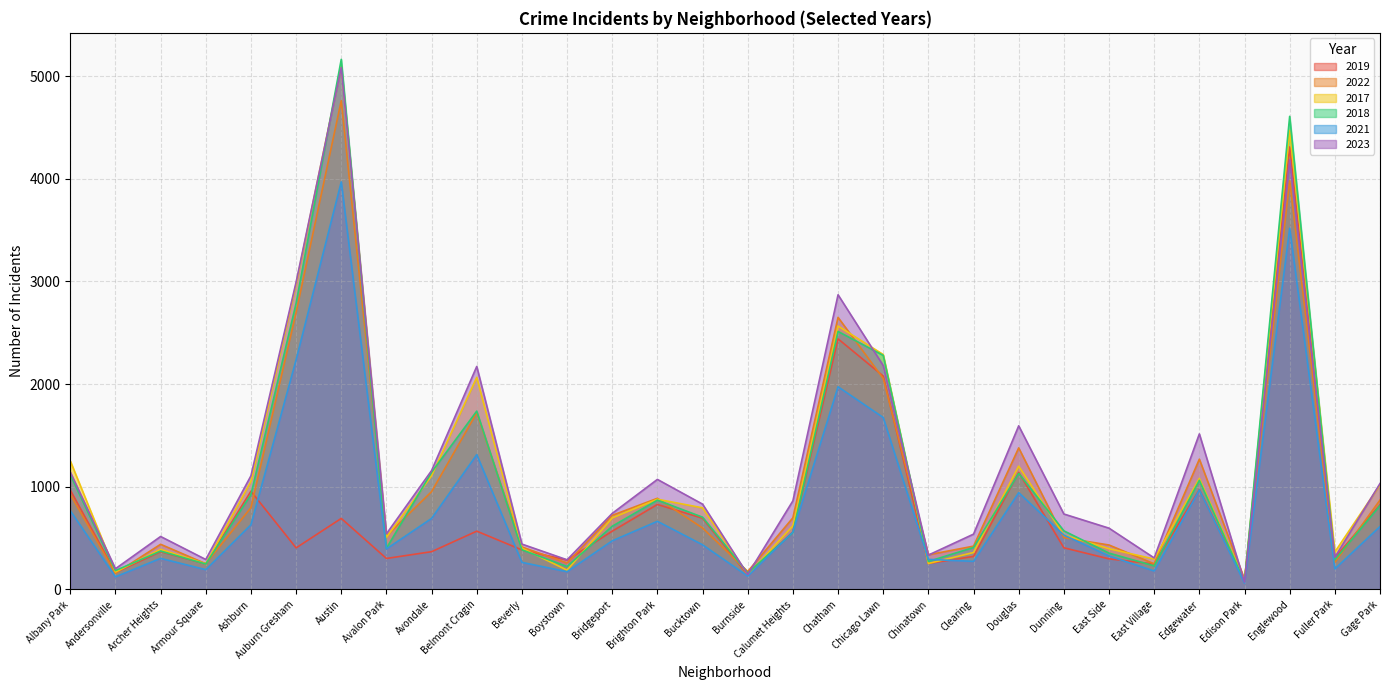

True or false: 2021 has more than 2 points higher than both neighbors.

True